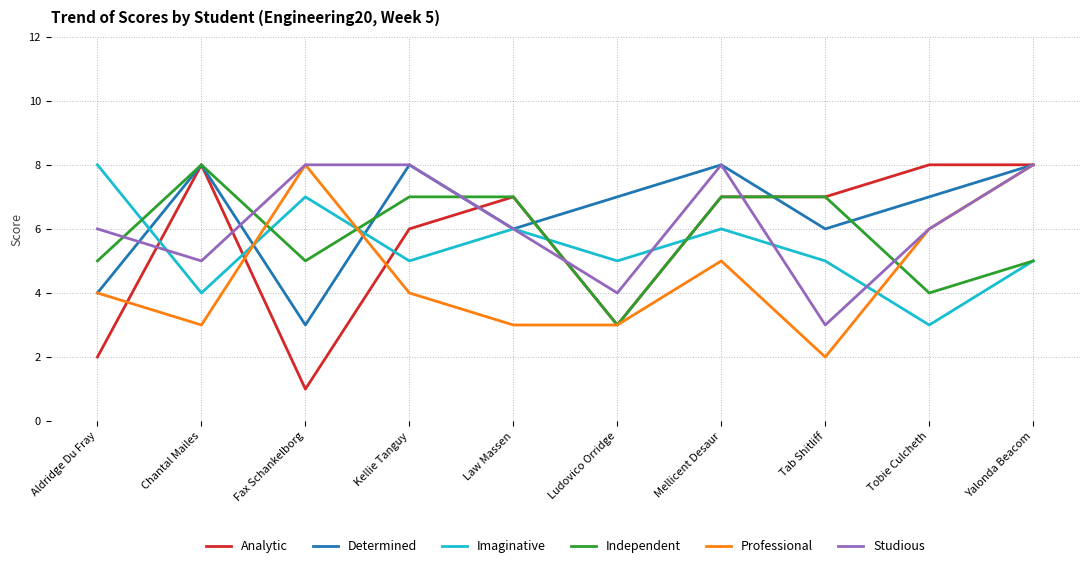

What is the difference between the highest and lowest values at Tobie Culcheth?

5